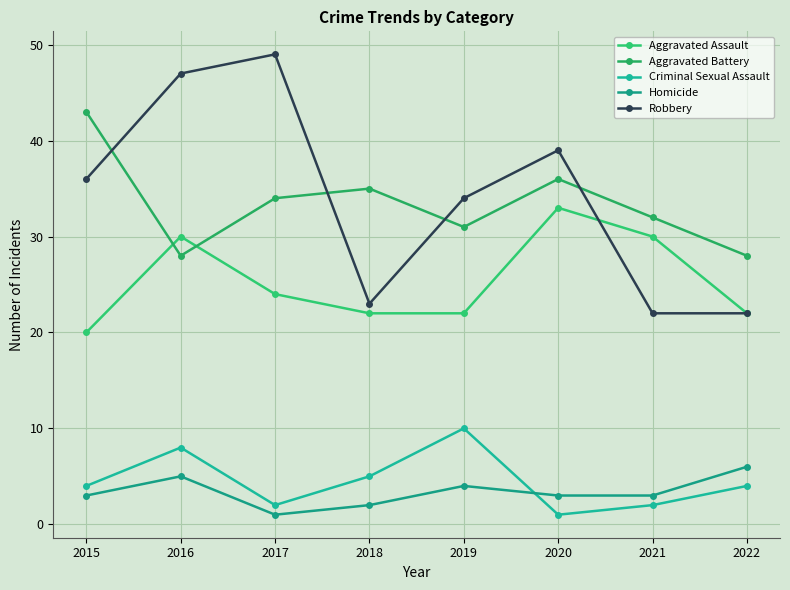

What is the average value of the Robbery series?

34